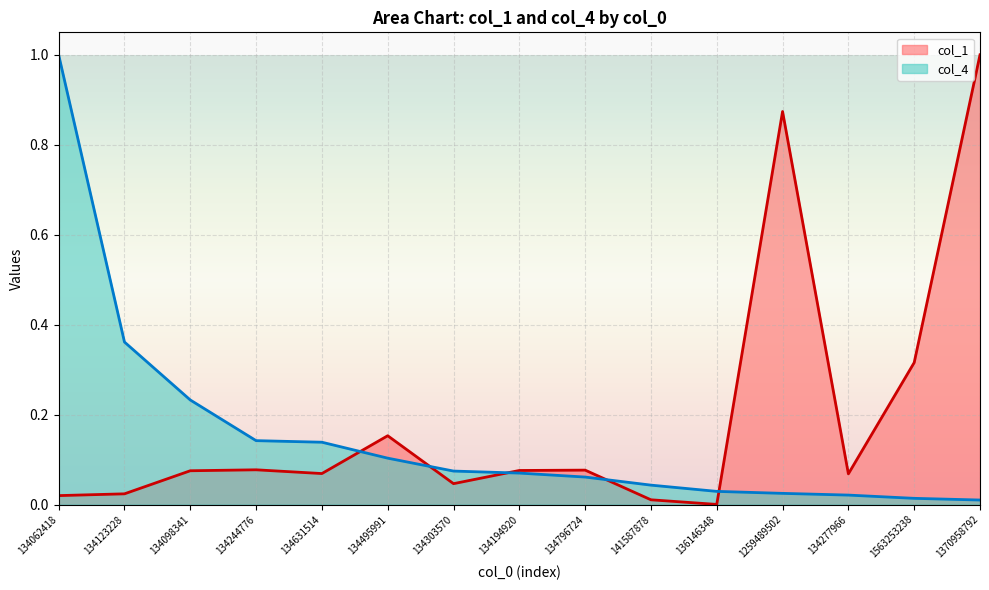

How many data points does each series have?

15